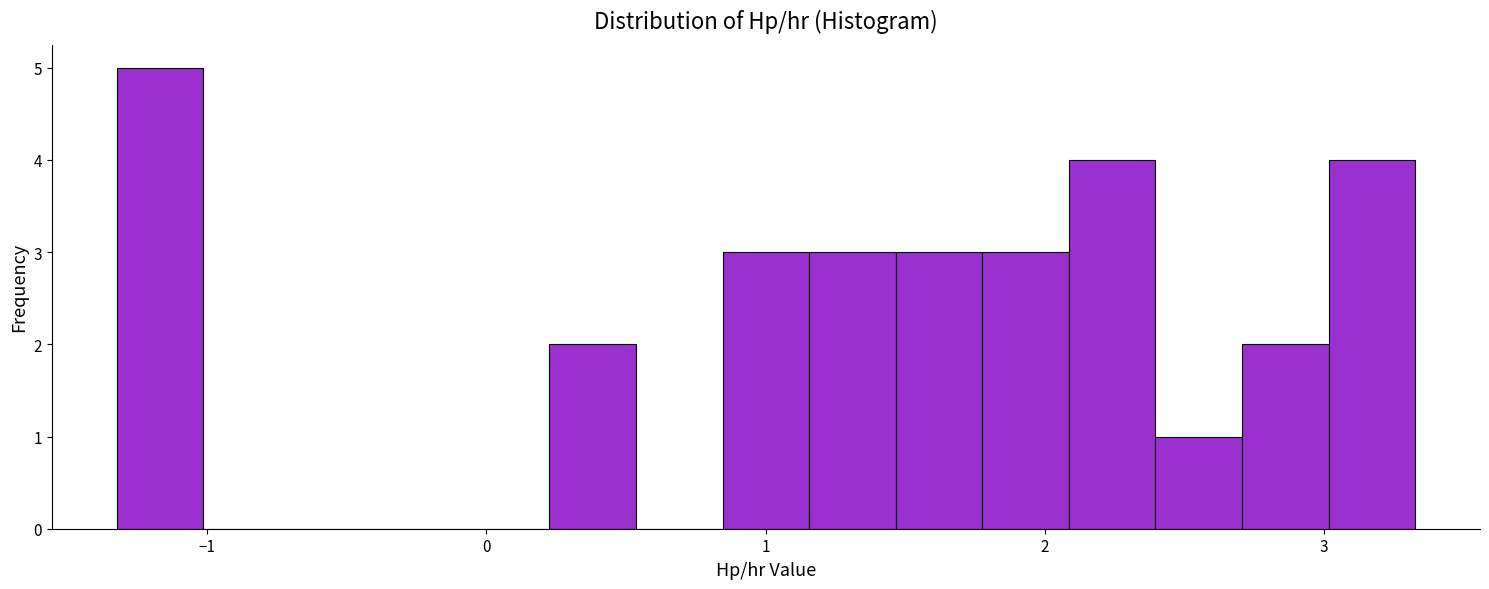

Read against the x-axis, roughly where is the centre of the tallest bar?

-1.2